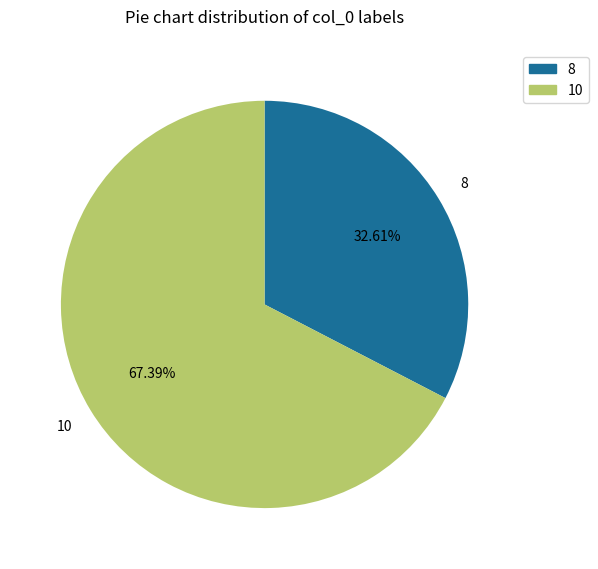

Which category has the smallest portion of the pie?

8